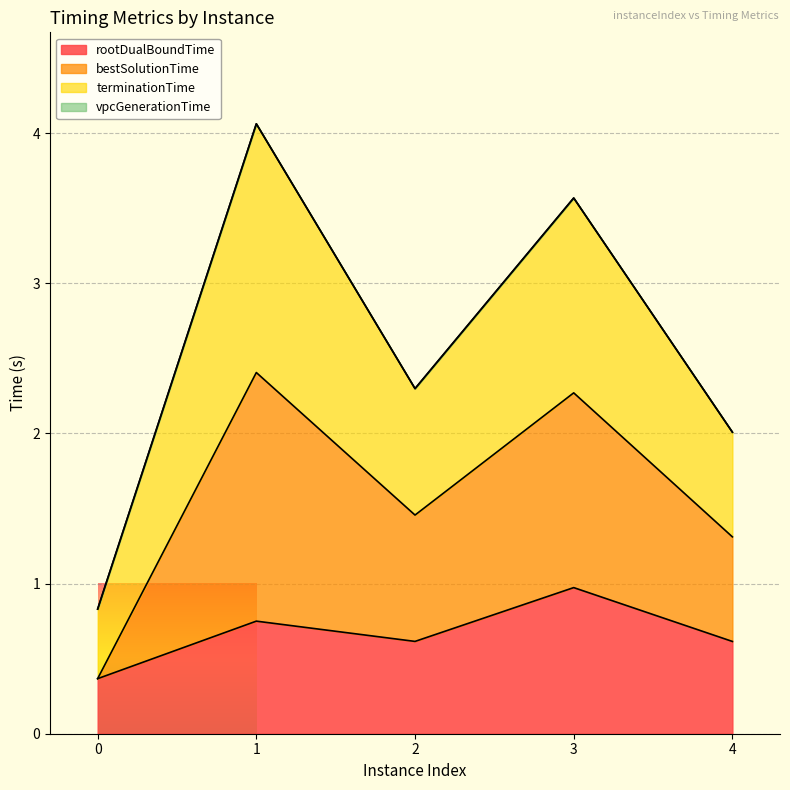

Does the chart display data point markers on the line(s)?

No